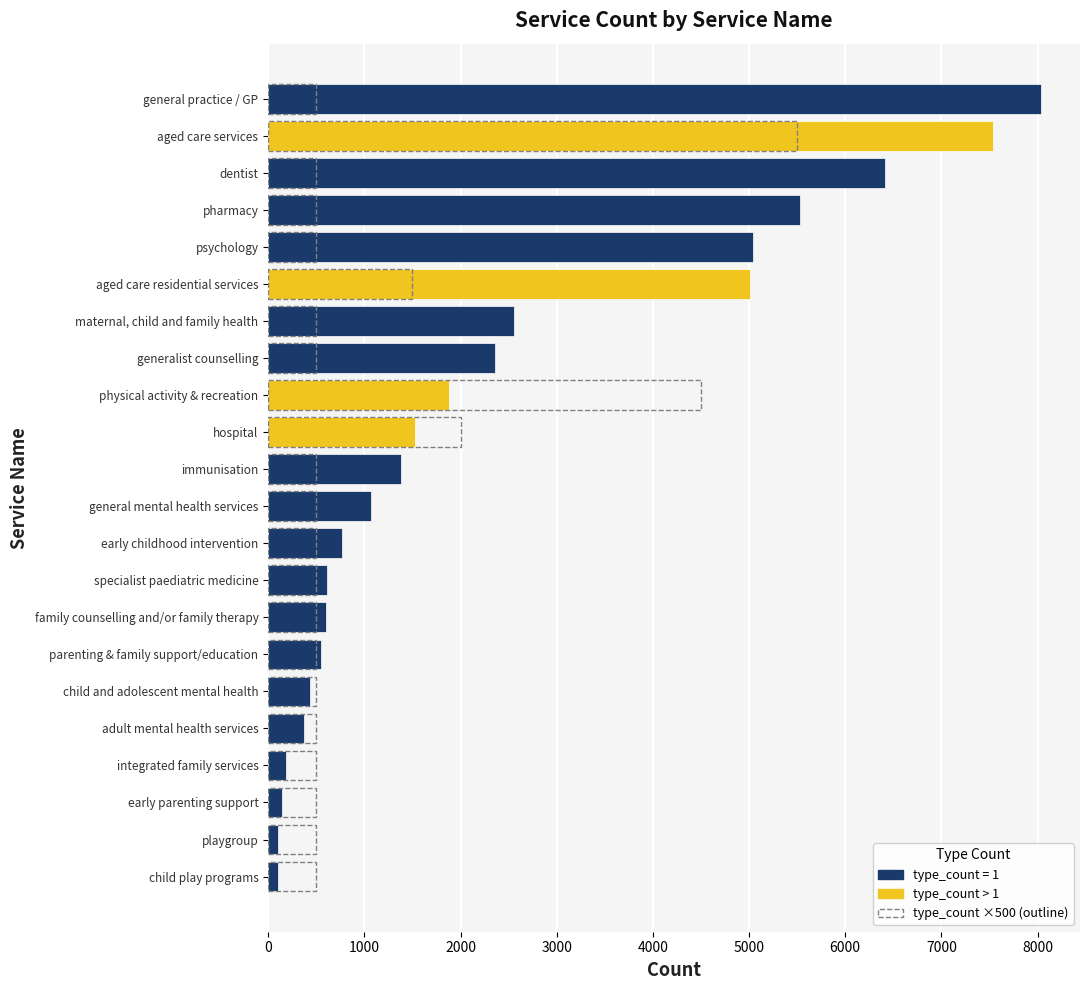

What is the sum of all type_count (×500) values?

22500